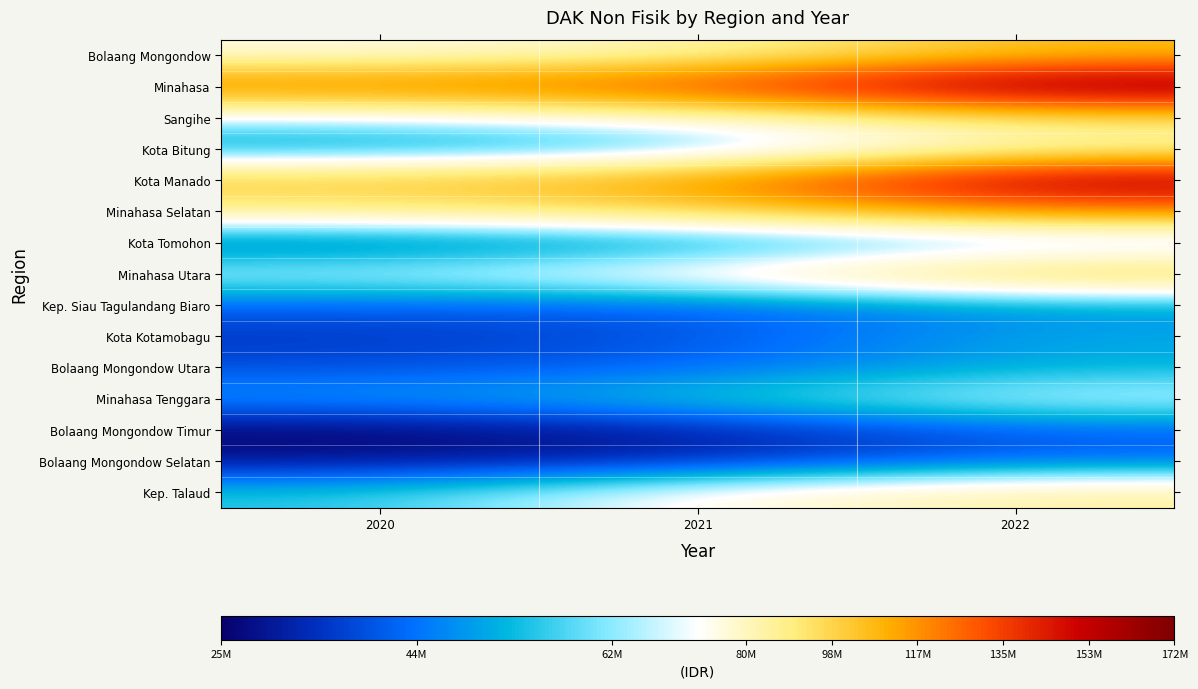

Reading right to left, transcribe all the data shown in this chart.

Bolaang Mongondow: 2022=106241101	2021=80883601	2020=73628424
Minahasa: 2022=171728630	2021=132992233	2020=125208523
Sangihe: 2022=94632997	2021=75994528	2020=65813058
Kota Bitung: 2022=80029291	2021=50935295	2020=45799965
Kota Manado: 2022=163511998	2021=114449592	2020=103744381
Minahasa Selatan: 2022=119495295	2021=96680122	2020=87259509
Kota Tomohon: 2022=53959791	2021=44565856	2020=39663612
Minahasa Utara: 2022=102977873	2021=76742922	2020=66380626
Kep. Siau Tagulandang Biaro: 2022=47583114	2021=40725251	2020=41388541
Kota Kotamobagu: 2022=50646879	2021=38954663	2020=34930461
Bolaang Mongondow Utara: 2022=50986128	2021=41931388	2020=38495406
Minahasa Tenggara: 2022=67738391	2021=54781852	2020=48586795
Bolaang Mongondow Timur: 2022=41010227	2021=30733813	2020=25269767
Bolaang Mongondow Selatan: 2022=42097434	2021=32633659	2020=29031063
Kep. Talaud: 2022=85069658	2021=73709802	2020=54469515